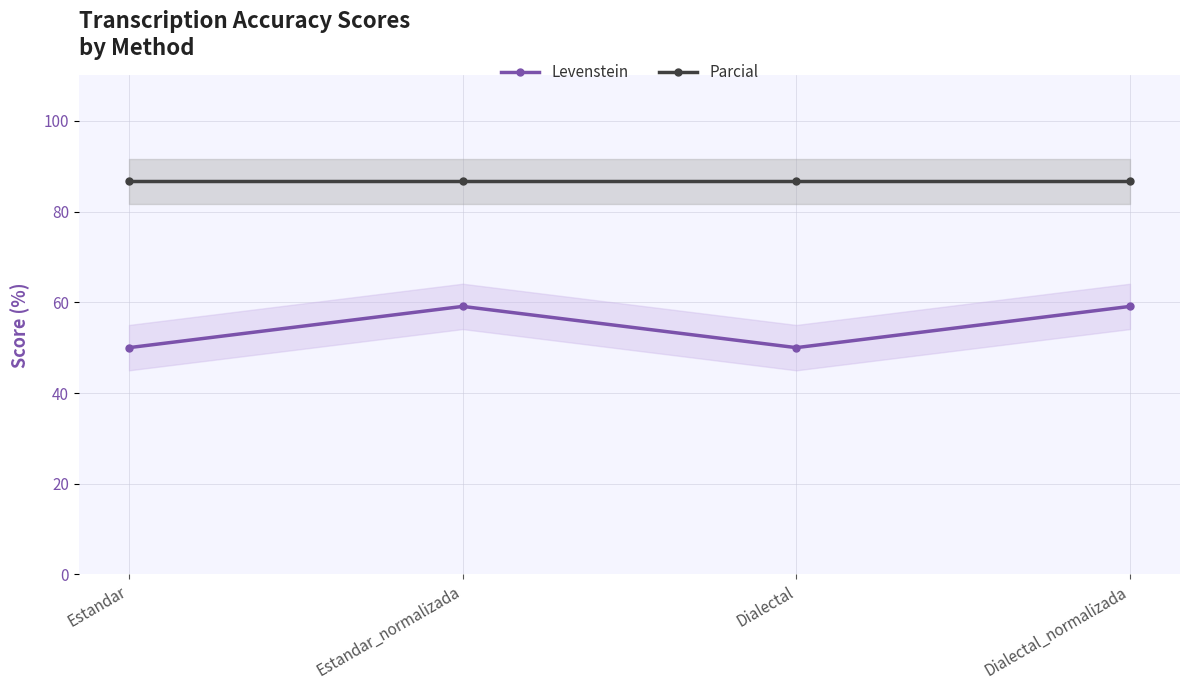

What is the difference between the second highest and minimum values in the Levenstein series?

9.1